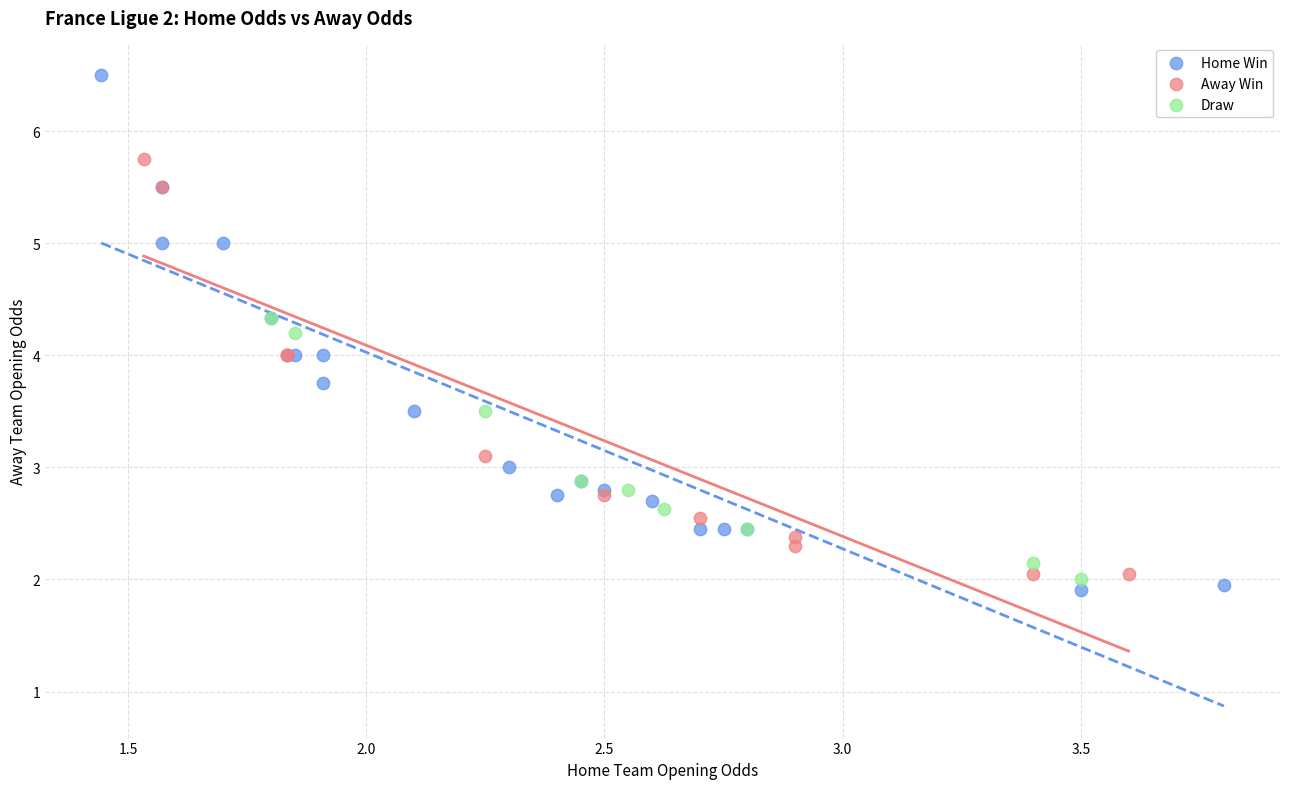

Which series has the largest Y range (max minus min)?

Home Win